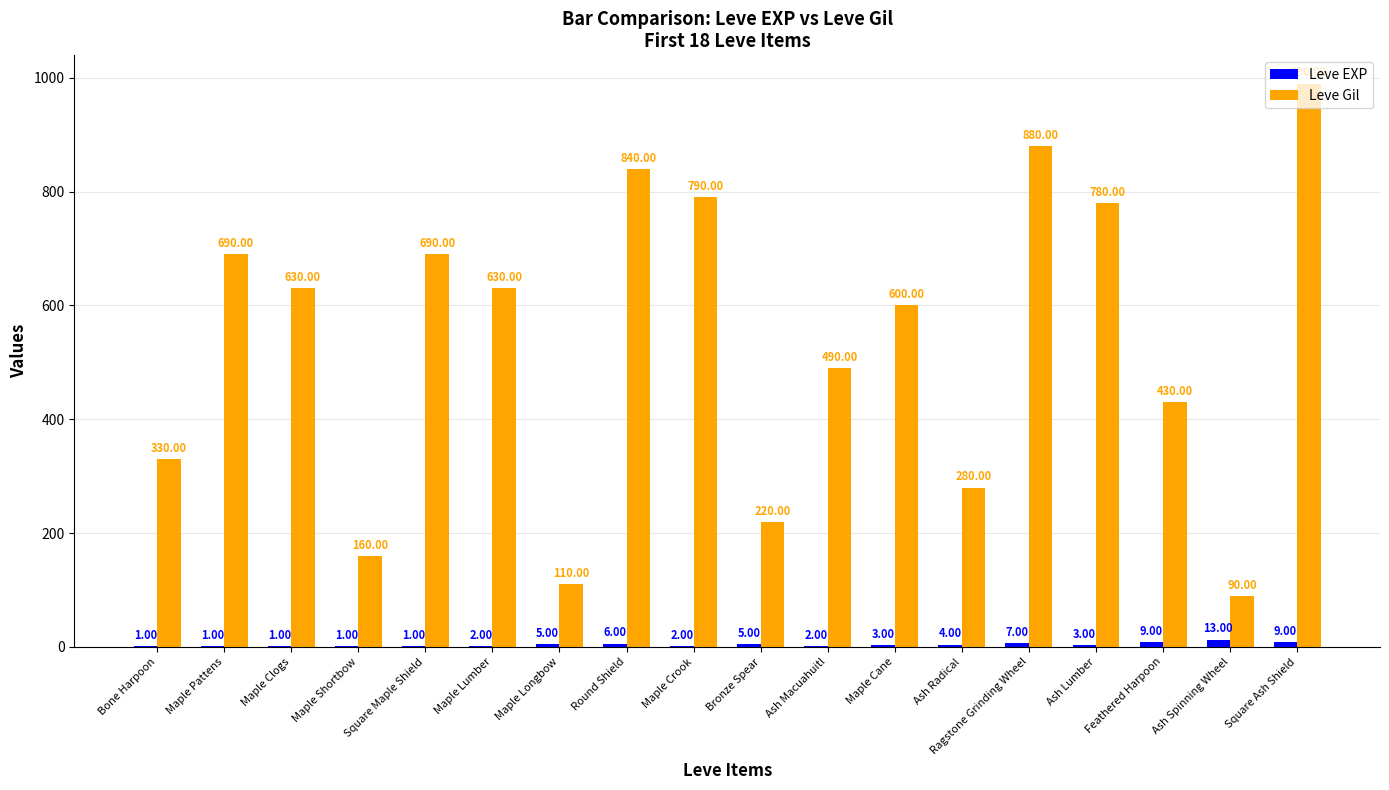

At which category is the sum across all series the highest?

Square Ash Shield